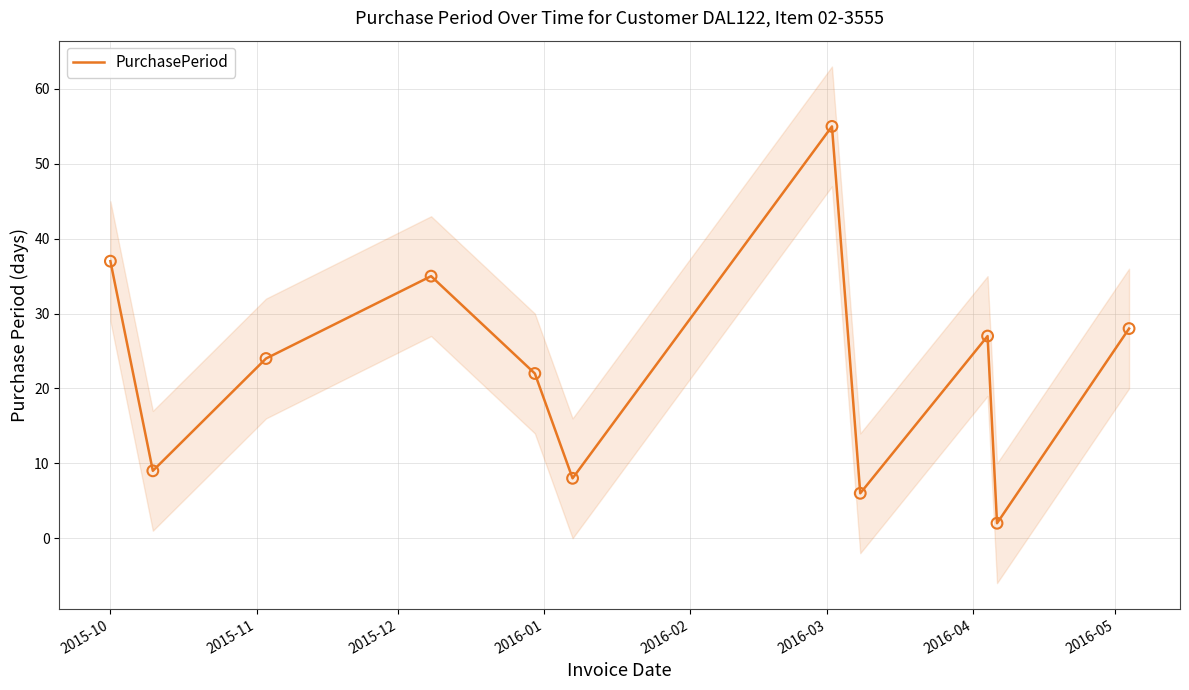

What is the maximum value for PurchasePeriod?

55